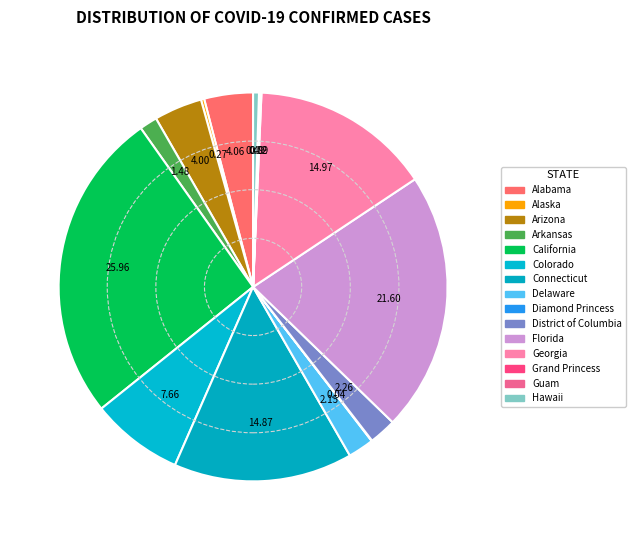

The District of Columbia slice represents 2% of the pie. True or false?

True